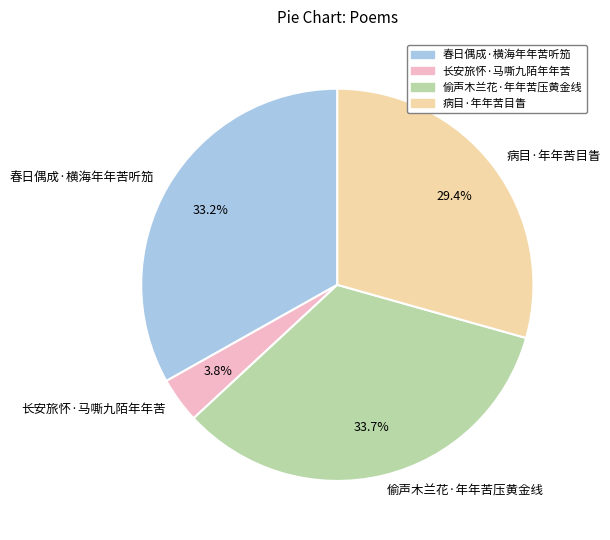

To the nearest percent, what is the average slice percentage?

25%